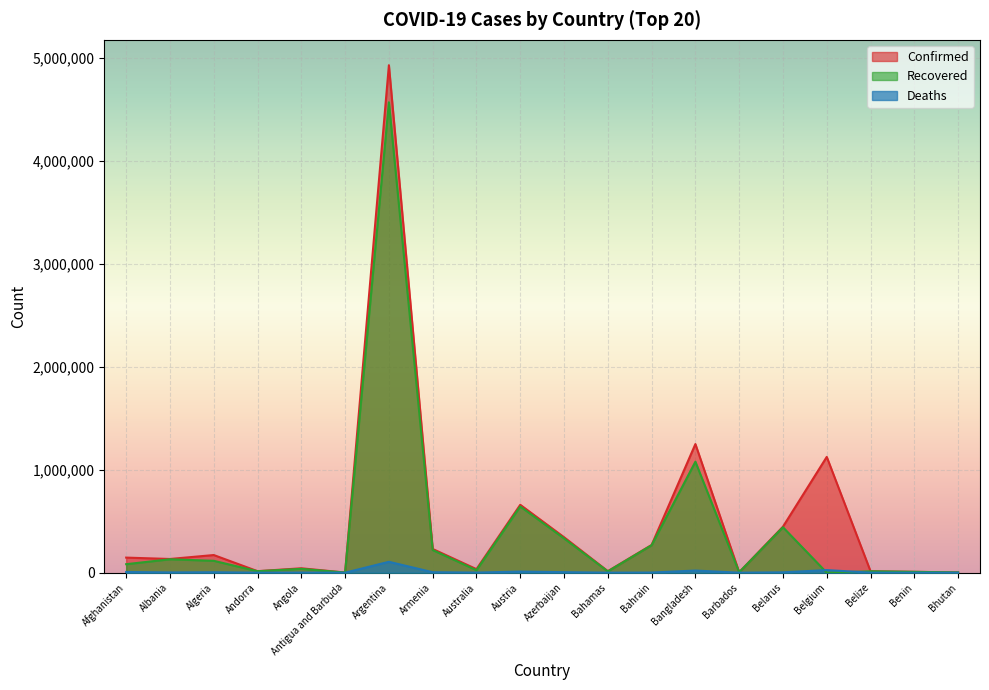

Count the number of categories in the chart.

20